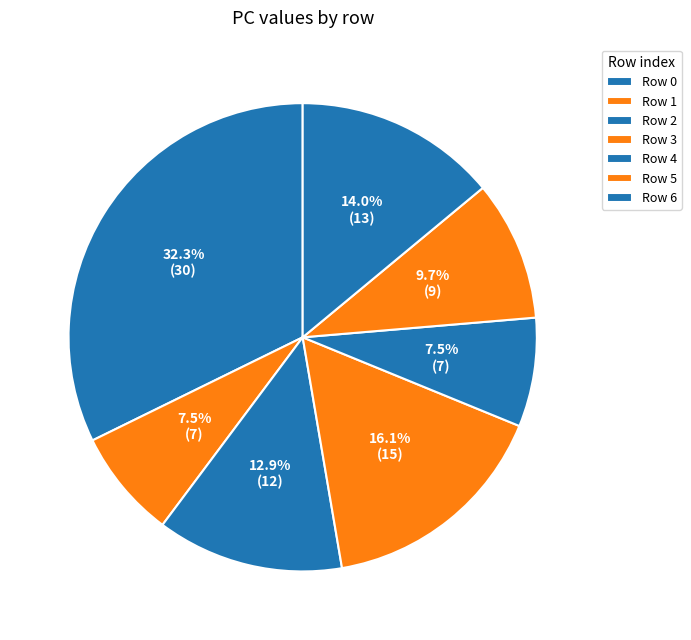

Count the number of slices in the pie.

7